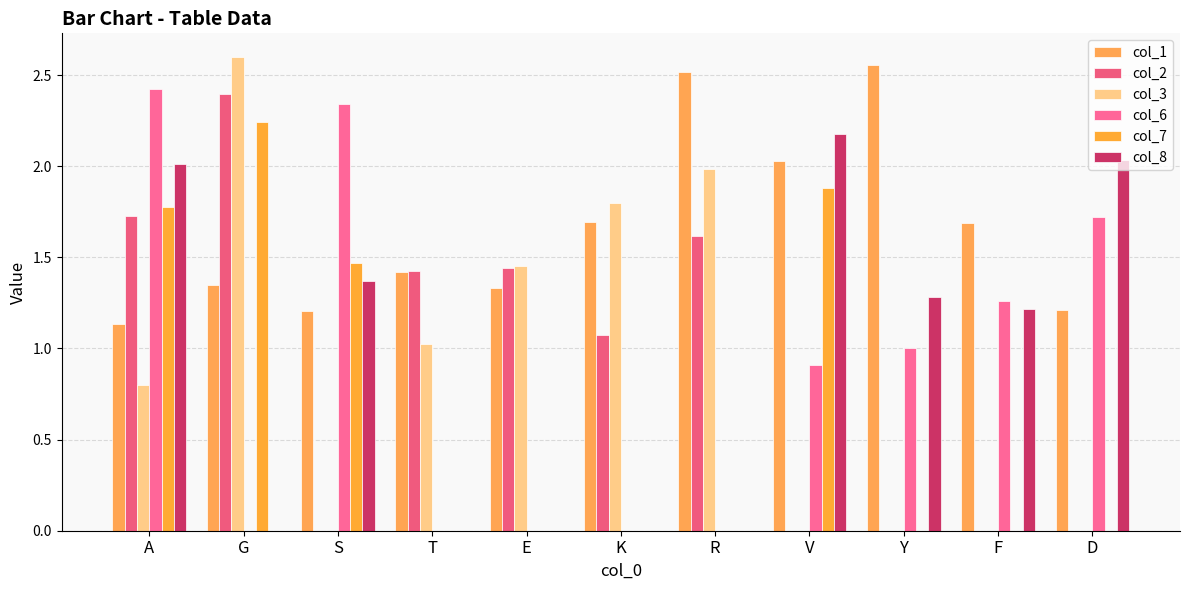

Between D and Y, which is larger?

Y